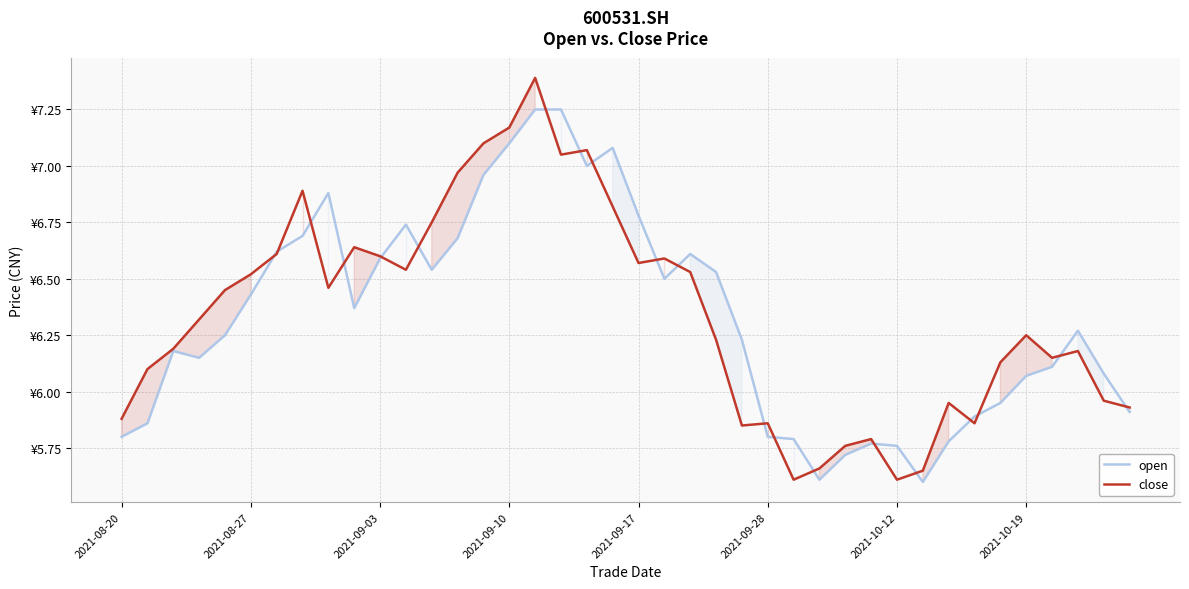

At how many categories does at least one series exceed 6?

29